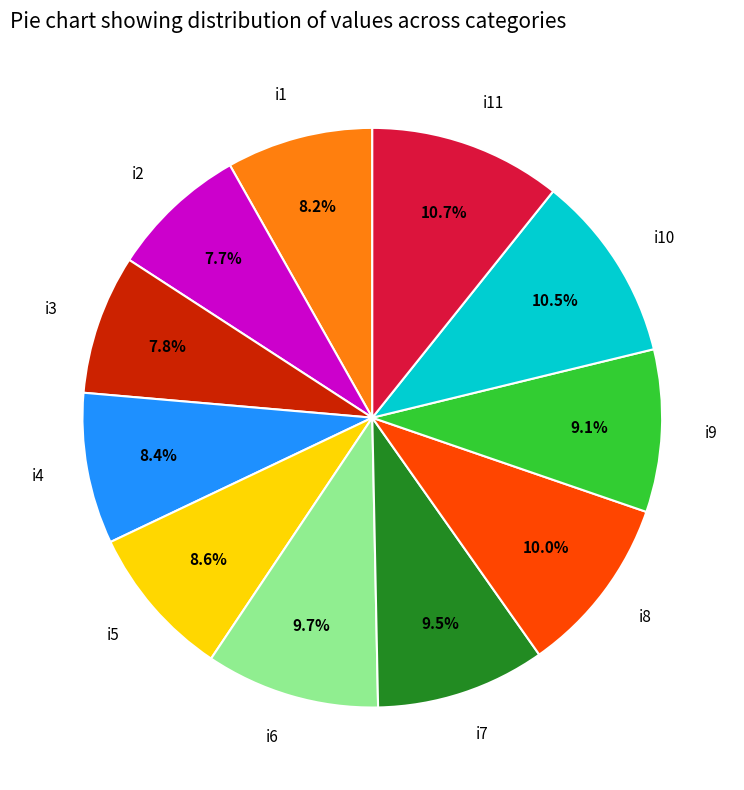

Does any single category account for the majority?

No